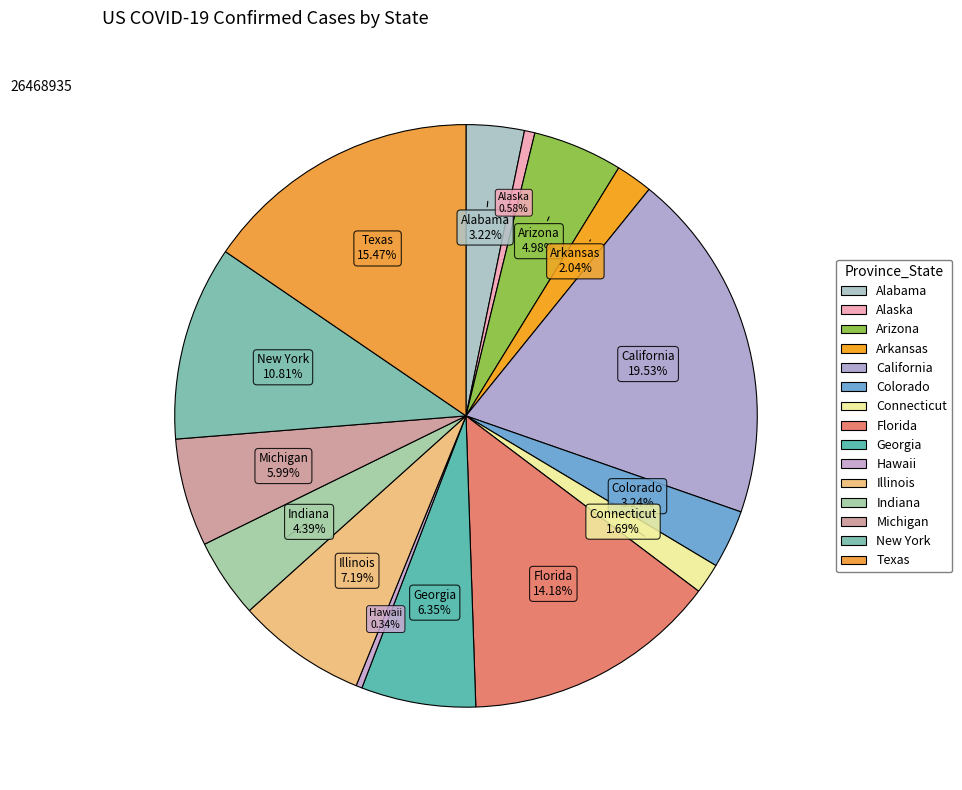

Count the number of slices in the pie.

15